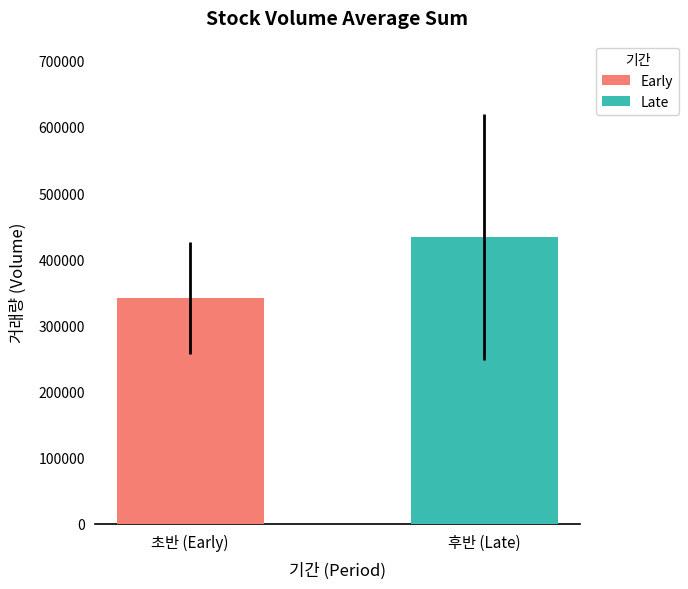

List the labels in order of value, largest first.

후반 (Late), 초반 (Early)